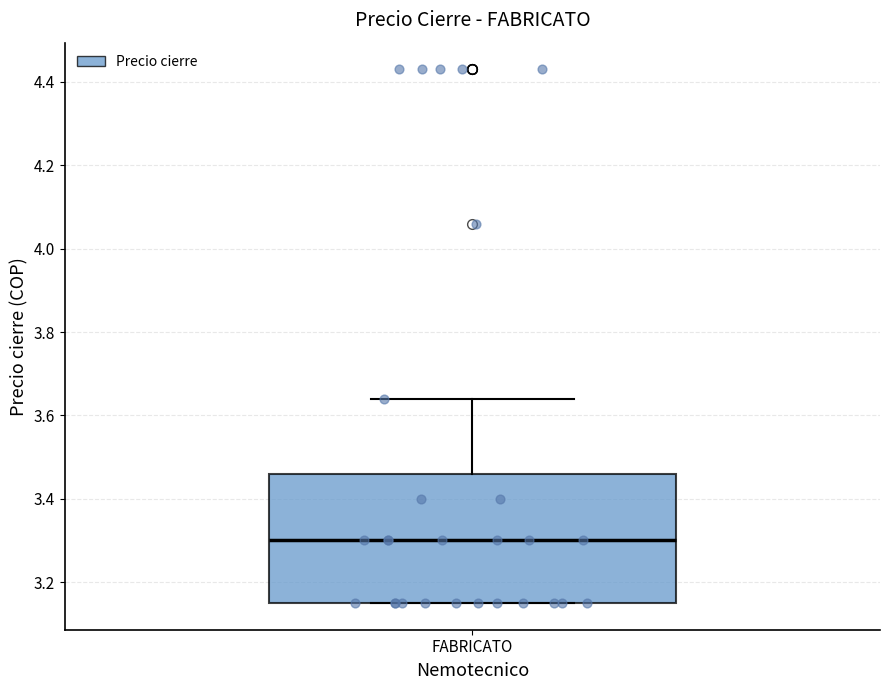

Where does the upper whisker of the box for FABRICATO end on the y-axis? The values are not printed on the chart, so give them approximately, as read against the axis.

3.64